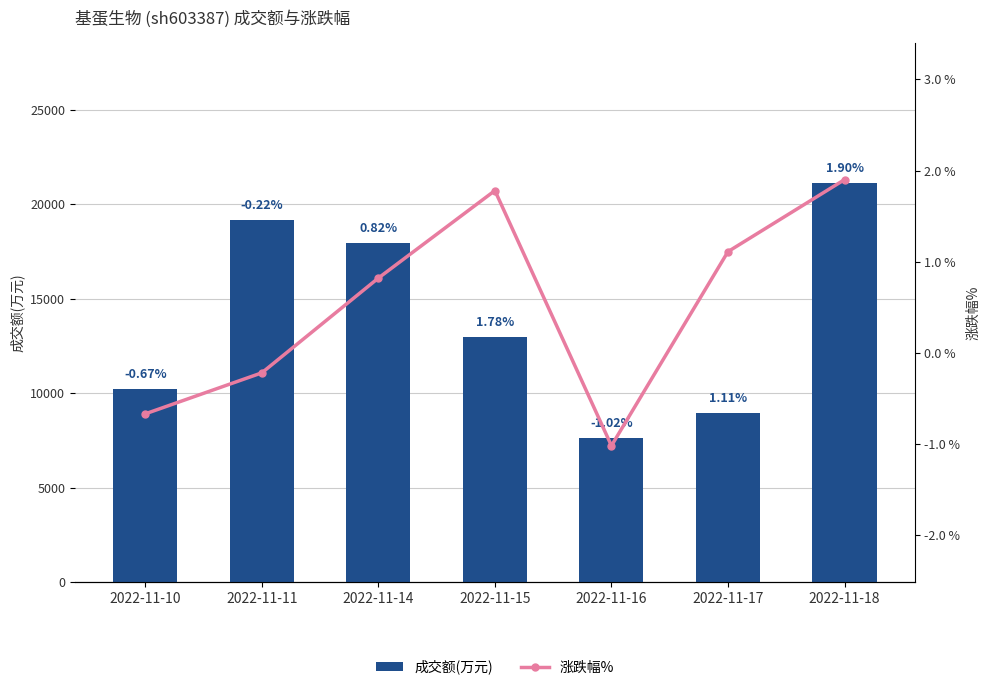

What is the value of the 成交额(万元) bar at the 7th from the left?

21144.0